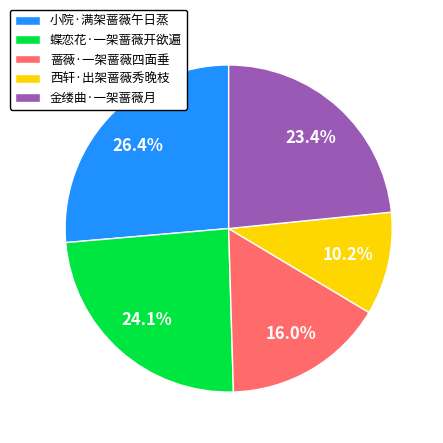

To the nearest percent, what percentage of the pie is 蝶恋花·一架蔷薇开欲遍?

24%